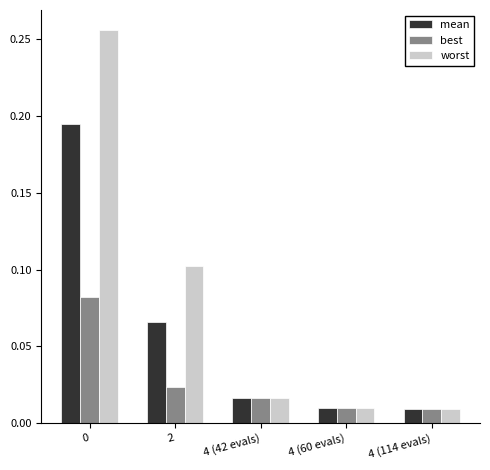

The value of worst at 2 is 0.1. True or false?

True